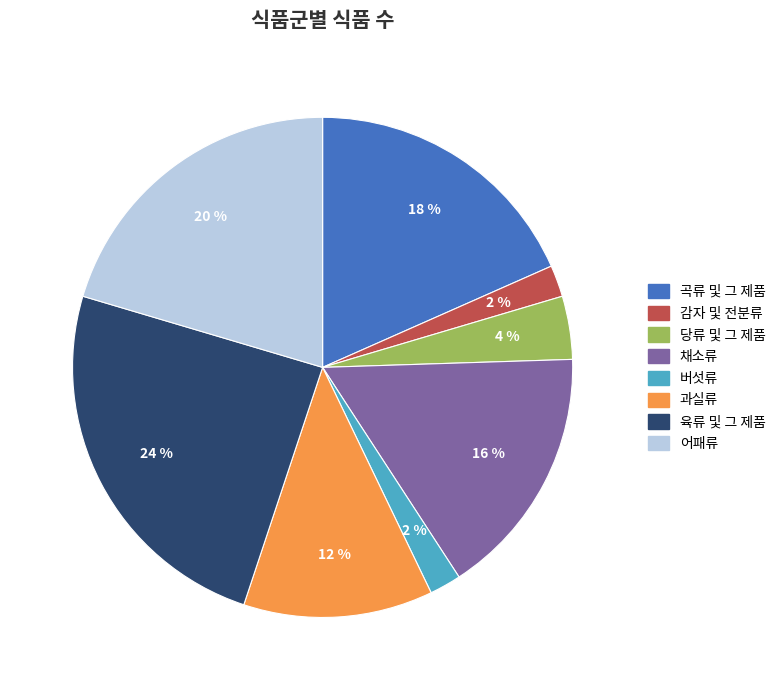

To the nearest percent, what is the combined percentage of 어패류 and 과실류?

33%